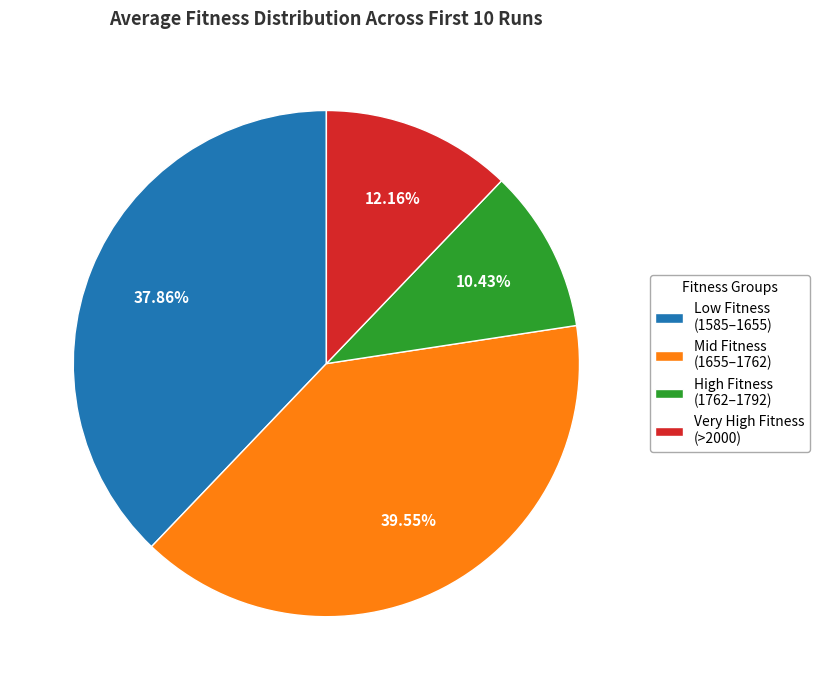

Between Very High Fitness (>2000) and High Fitness (1762–1792), which is larger?

Very High Fitness (>2000)